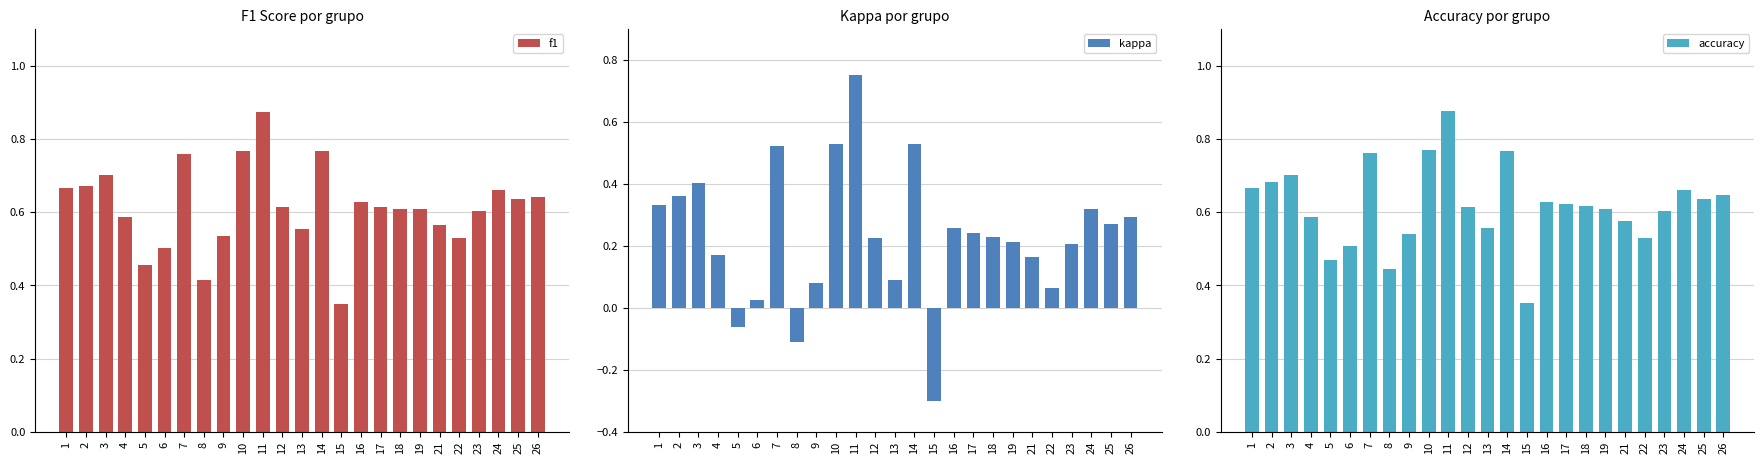

At which label is f1 closest to 0?

15